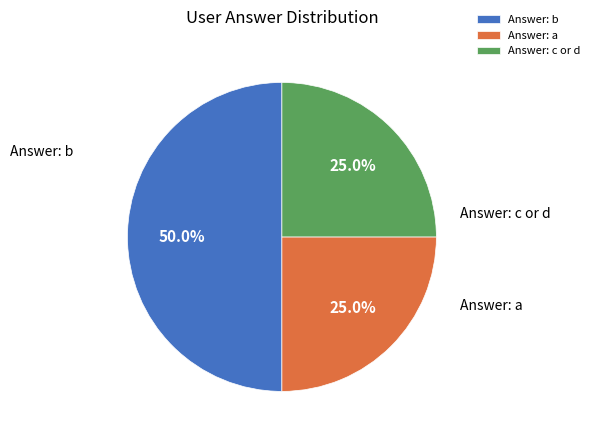

Does Answer: a account for over 50% of the chart?

No